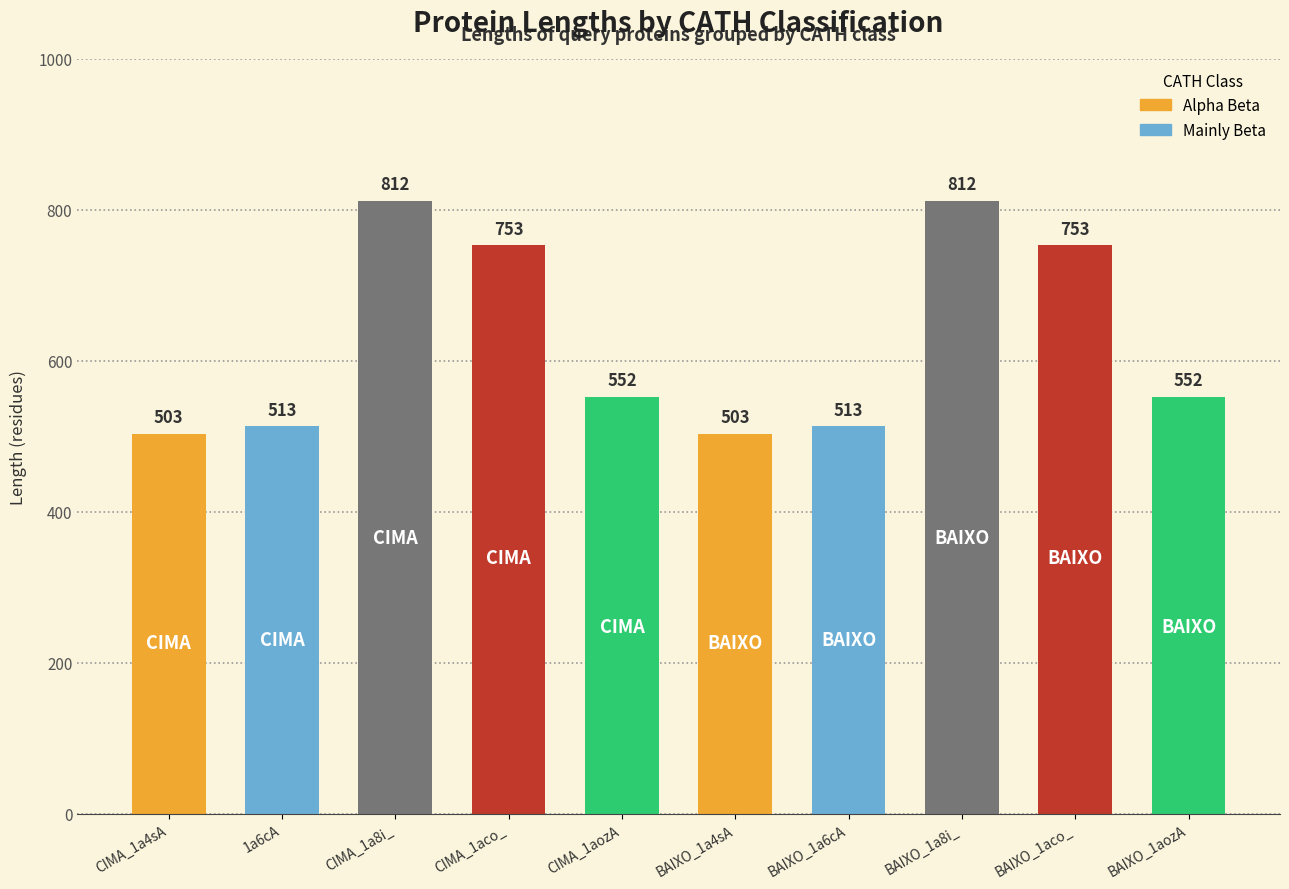

Is it true that the value at BAIXO_1a8i_ is 517?

False